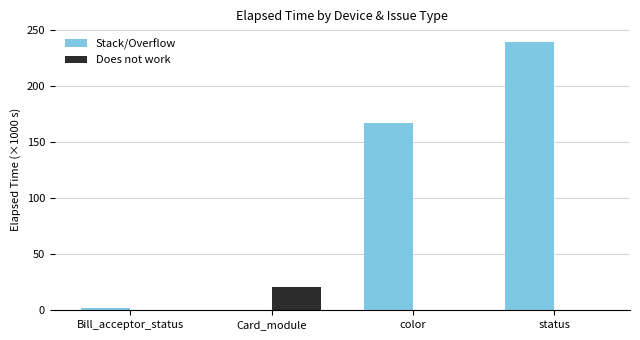

True or false: Stack/Overflow has a value of 223.1 at color.

False